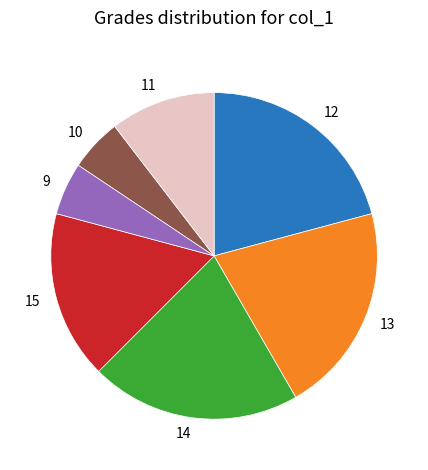

Is 15 the majority of the pie?

No